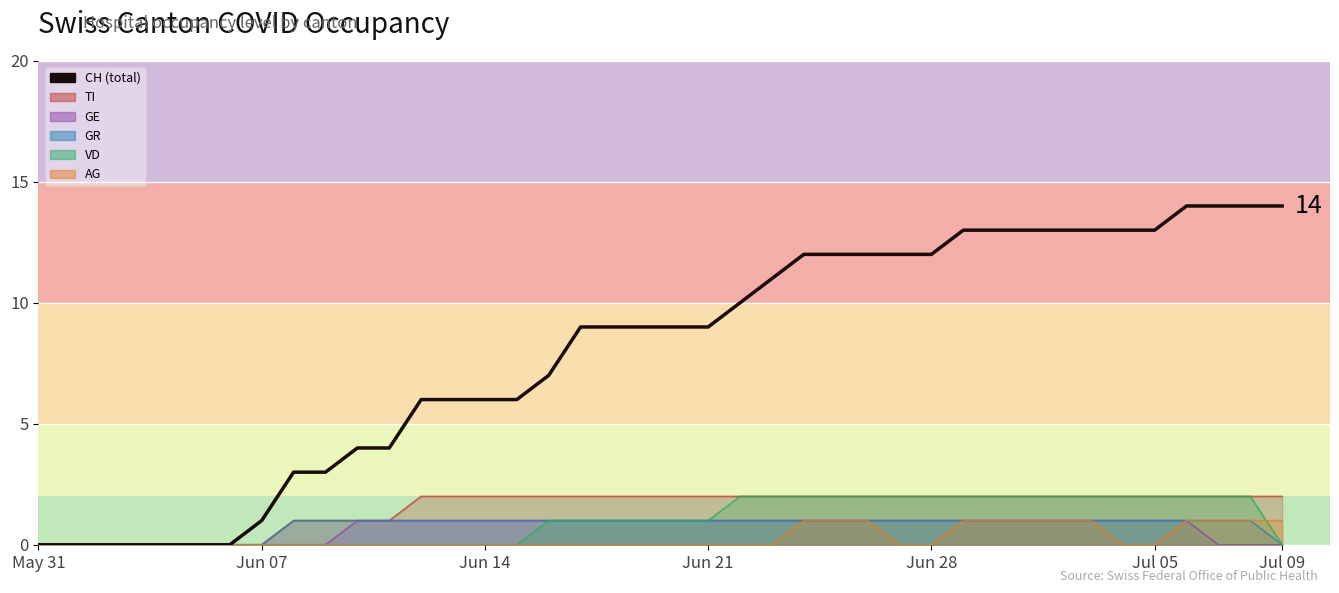

Reading right to left, what are all the values shown in this chart?

14	14	14	14	13	13	13	13	13	13	13	12	12	12	12	12	11	10	9	9	9	9	9	7	6	6	6	6	4	4	3	3	1	0	0	0	0	0	0	0